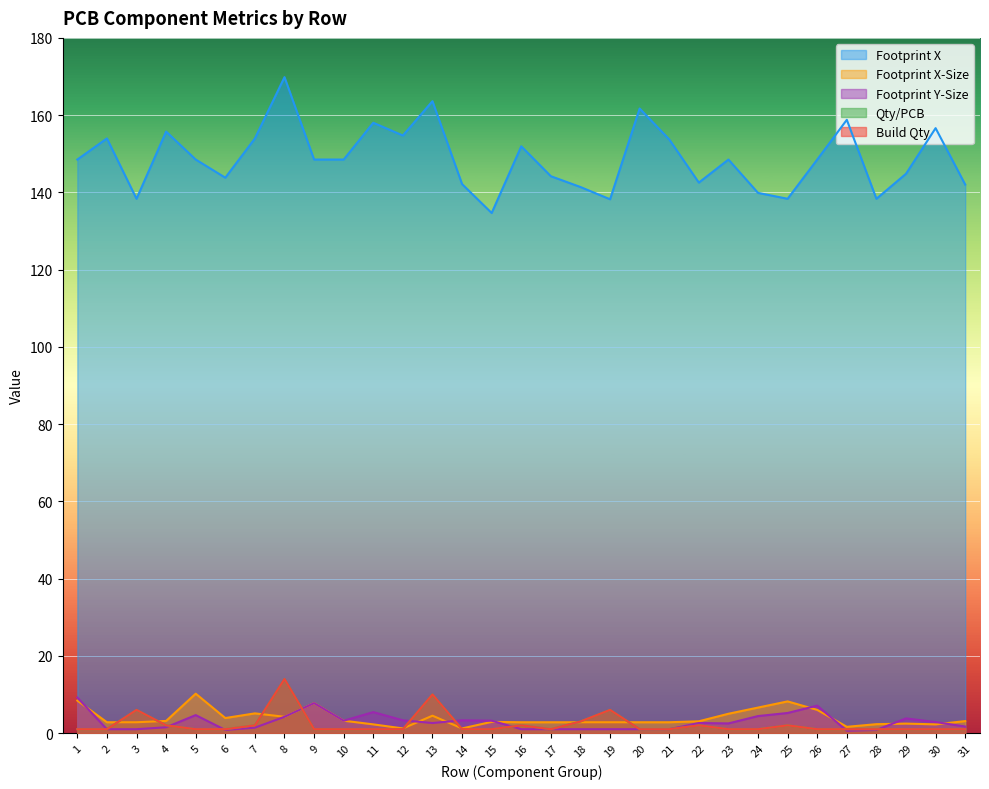

Reading left to right, what are all the values shown in this chart?

Footprint X: 1=148.5	2=154.0	3=138.3	4=155.7	5=148.5	6=143.8	7=154.0	8=169.8	9=148.5	10=148.5	11=158.0	12=154.7	13=163.6	14=142.2	15=134.7	16=151.9	17=144.2	18=141.4	19=138.2	20=161.7	21=153.7	22=142.5	23=148.5	24=139.9	25=138.3	26=148.5	27=158.8	28=138.3	29=144.8	30=156.6	31=142.0
Footprint X-Size: 1=8.4	2=2.8	3=2.8	4=3.1	5=10.2	6=3.9	7=5.1	8=4.2	9=7.8	10=3.2	11=2.2	12=1.2	13=4.5	14=1.2	15=2.9	16=2.8	17=2.8	18=2.8	19=2.8	20=2.8	21=2.8	22=3.0	23=5.0	24=6.6	25=8.2	26=6.0	27=1.6	28=2.3	29=2.5	30=2.2	31=3.1
Footprint Y-Size: 1=9.2	2=1.0	3=1.0	4=1.5	5=4.7	6=0.8	7=1.4	8=4.2	9=7.8	10=3.2	11=5.4	12=3.3	13=2.6	14=3.3	15=3.2	16=1.0	17=1.0	18=1.0	19=1.0	20=1.0	21=1.0	22=2.6	23=2.5	24=4.4	25=5.2	26=7.1	27=0.6	28=0.8	29=3.8	30=2.9	31=1.7
Quantity Per PCB: 1=1.0	2=1.0	3=6.0	4=2.0	5=1.0	6=1.0	7=2.0	8=14.0	9=1.0	10=1.0	11=1.0	12=1.0	13=10.0	14=1.0	15=1.0	16=2.0	17=1.0	18=3.0	19=6.0	20=1.0	21=1.0	22=2.0	23=1.0	24=1.0	25=2.0	26=1.0	27=1.0	28=1.0	29=1.0	30=1.0	31=1.0
Build Quantity: 1=1.0	2=1.0	3=6.0	4=2.0	5=1.0	6=1.0	7=2.0	8=14.0	9=1.0	10=1.0	11=1.0	12=1.0	13=10.0	14=1.0	15=1.0	16=2.0	17=1.0	18=3.0	19=6.0	20=1.0	21=1.0	22=2.0	23=1.0	24=1.0	25=2.0	26=1.0	27=1.0	28=1.0	29=1.0	30=1.0	31=1.0